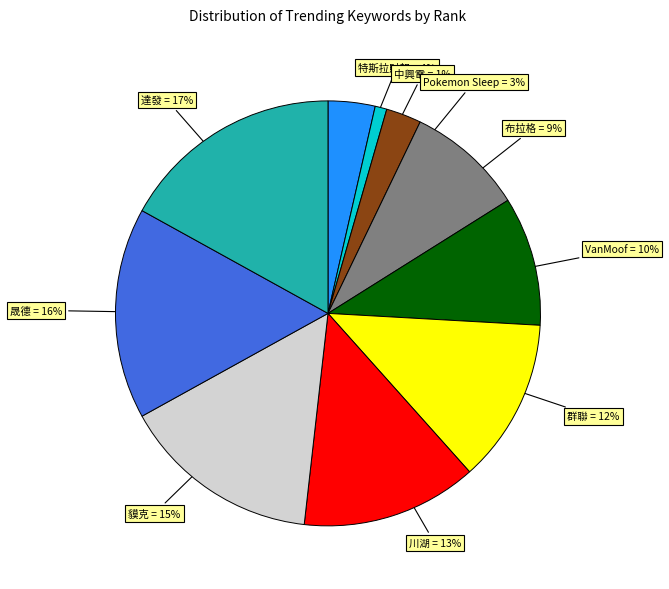

Rank the categories by value from lowest to highest.

中興電, Pokemon Sleep, 特斯拉財報, 布拉格, VanMoof, 群聯, 川湖, 貘克, 晟德, 達發